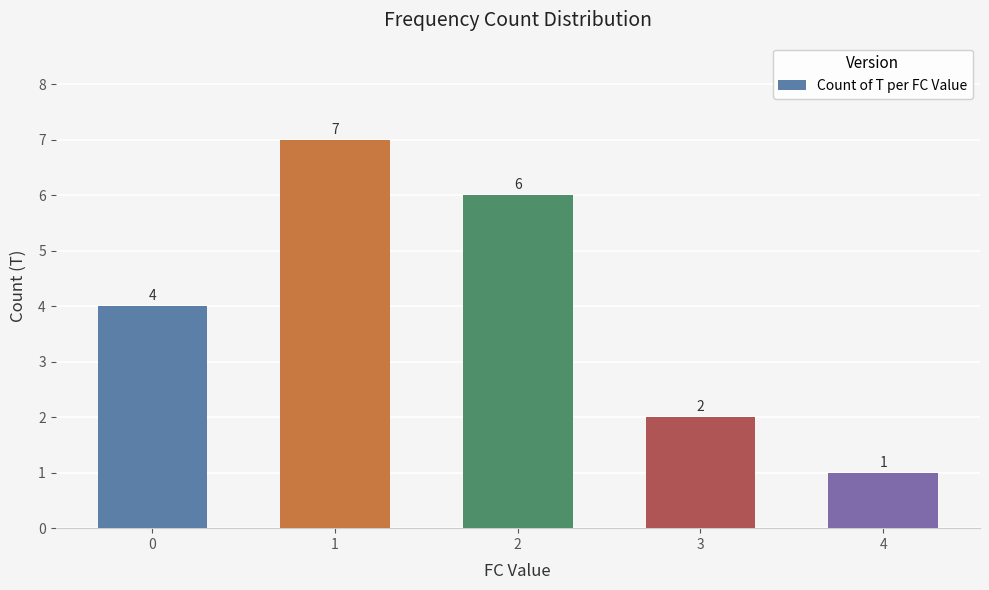

How many distinct data groups are displayed?

1